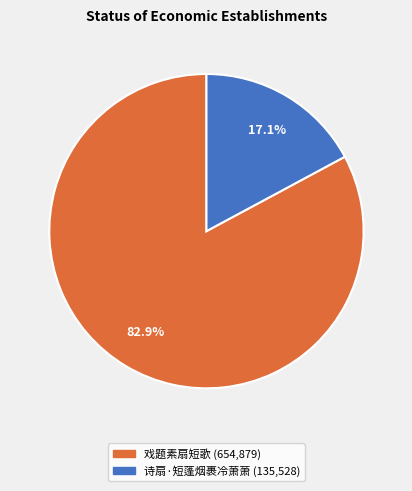

To the nearest percent, what percentage of the pie is 戏题素扇短歌?

83%